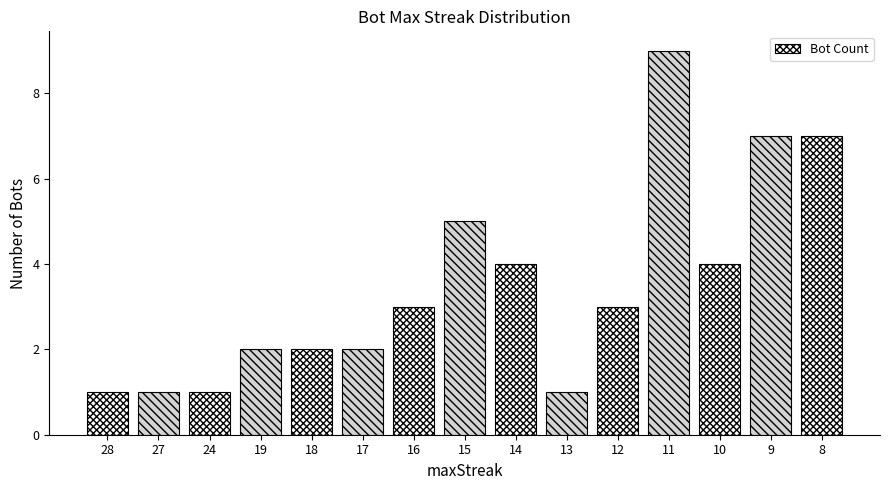

Reading right to left, list all the values displayed in this chart.

7	7	4	9	3	1	4	5	3	2	2	2	1	1	1